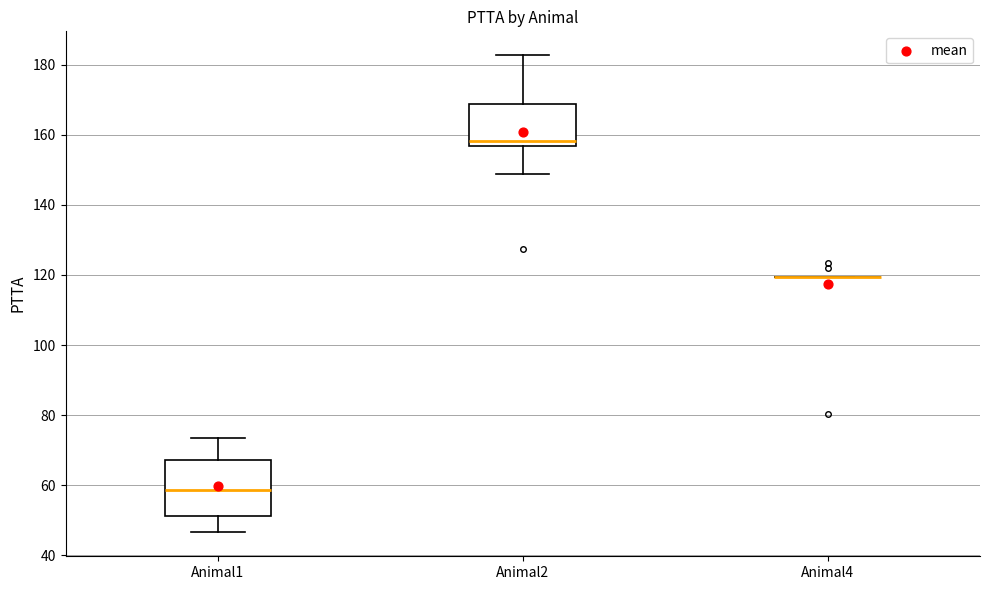

Reading left to right, transcribe this box plot: for each box, give where its median line is, the range the box spans, and where its two whiskers end, as read against the y-axis. The values are not printed on the chart, so give them approximately, as read against the axis.

Animal1: median 58, box 52 to 68, whiskers 46 to 74
Animal2: median 158, box 156 to 168, whiskers 148 to 182
Animal4: box collapsed to a line at 120, whiskers 120 to 120